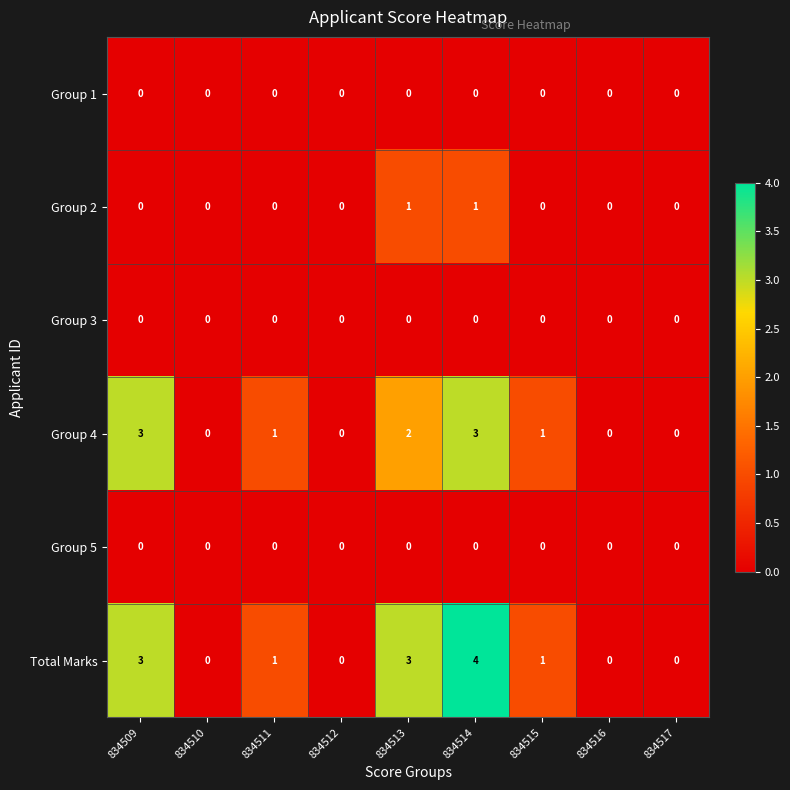

Which series has the largest range (max minus min)?

Total Marks